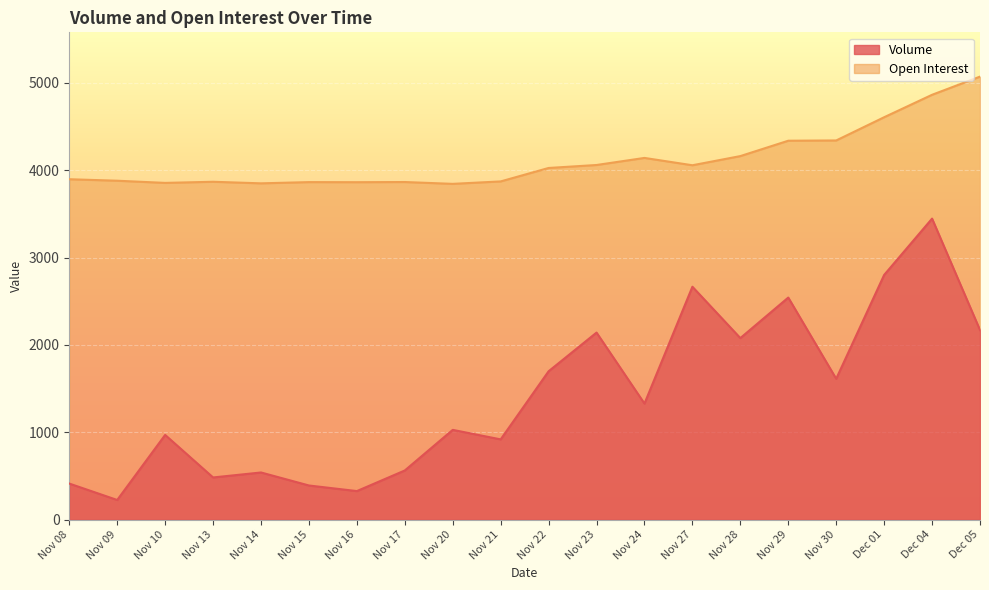

What is the value of the Volume point at the 4th from the left?

482